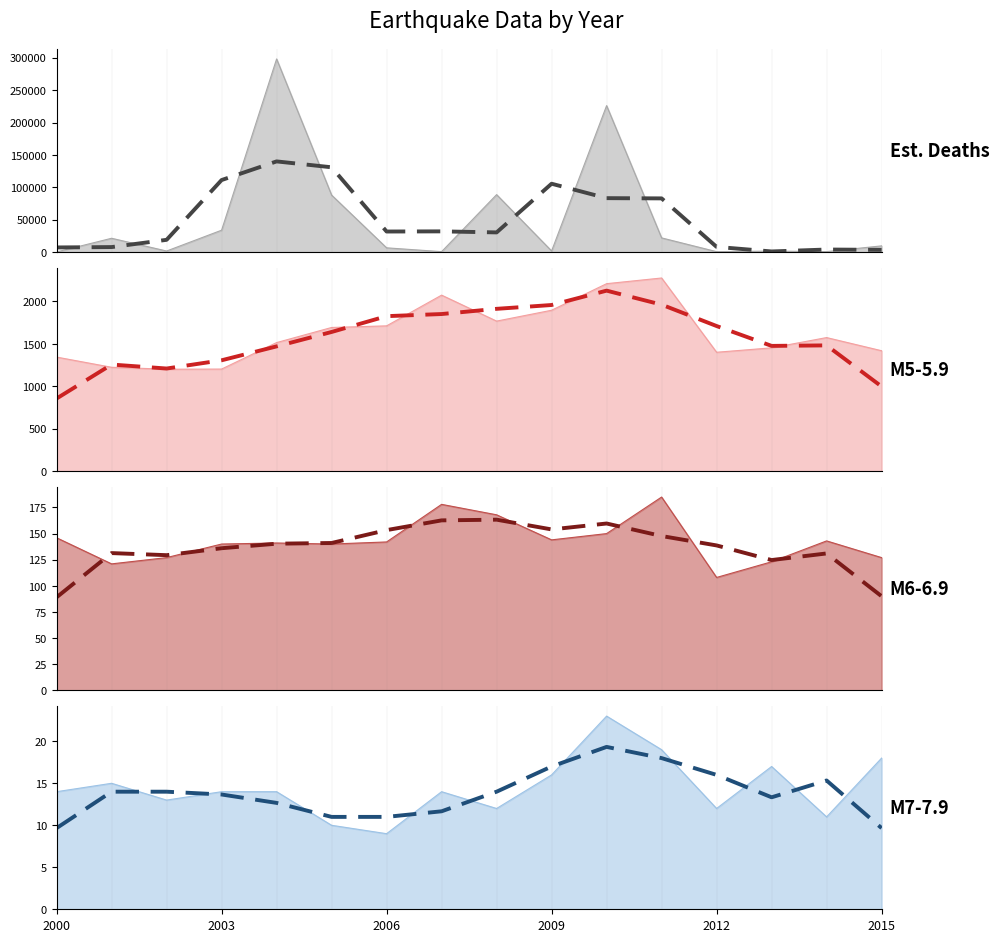

How many distinct data groups are displayed?

4